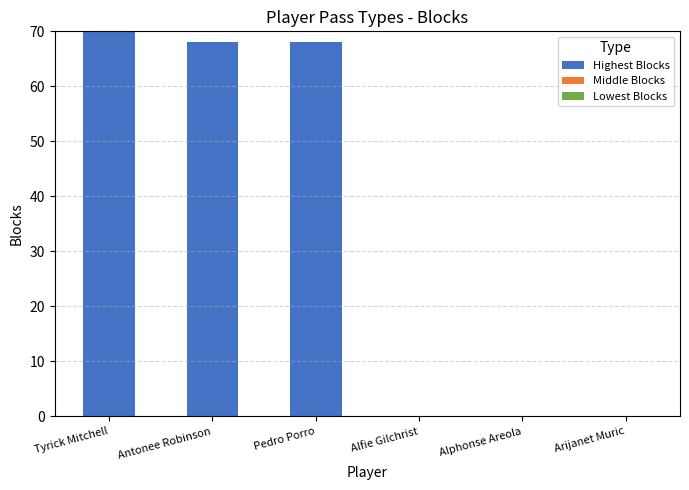

What is the change in value from Tyrick Mitchell to Alfie Gilchrist?

-70